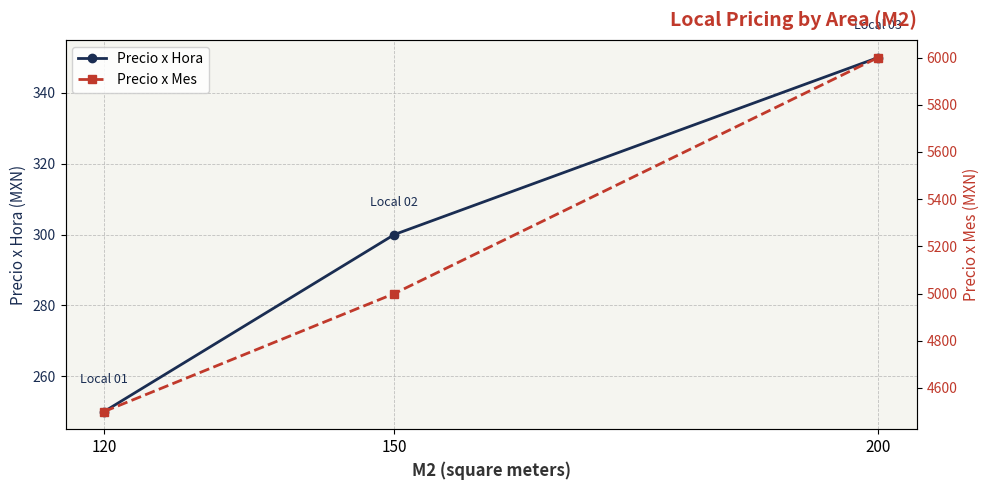

Which series has the widest spread of values?

Precio x Mes